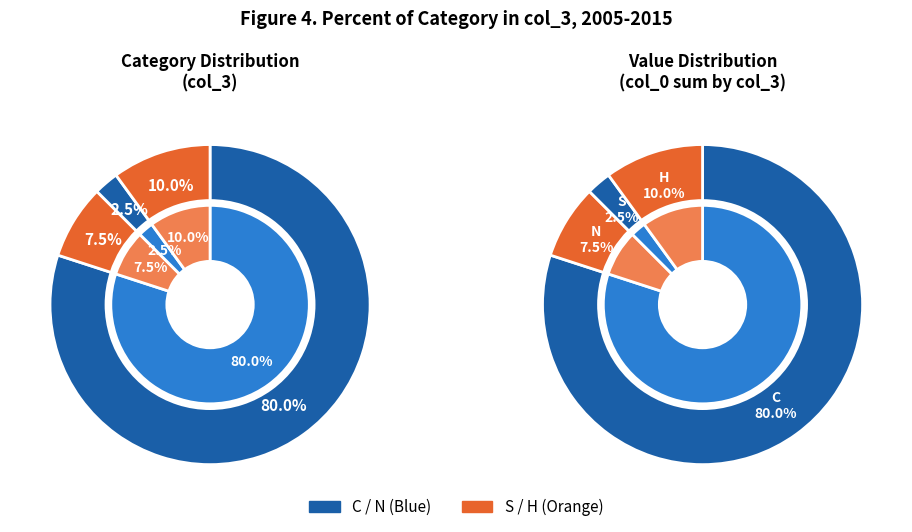

Count the number of slices in the pie.

4